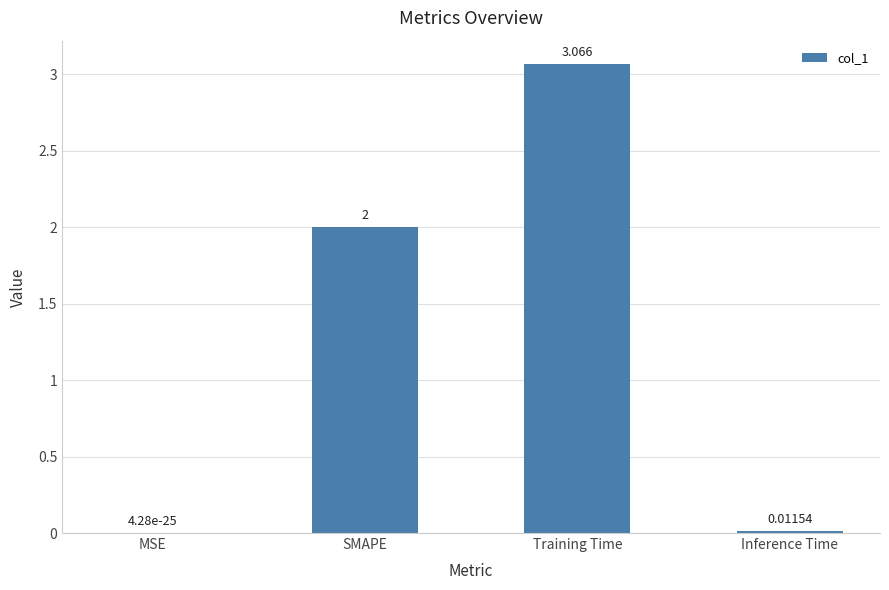

Between Inference Time and SMAPE, which is larger?

SMAPE